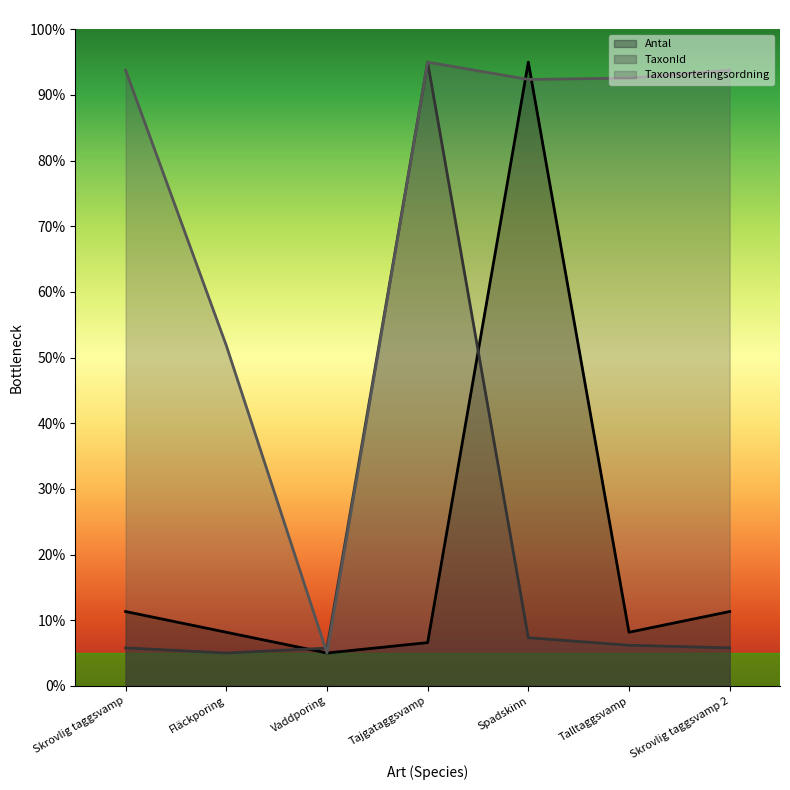

What position from the right is Spadskinn?

3